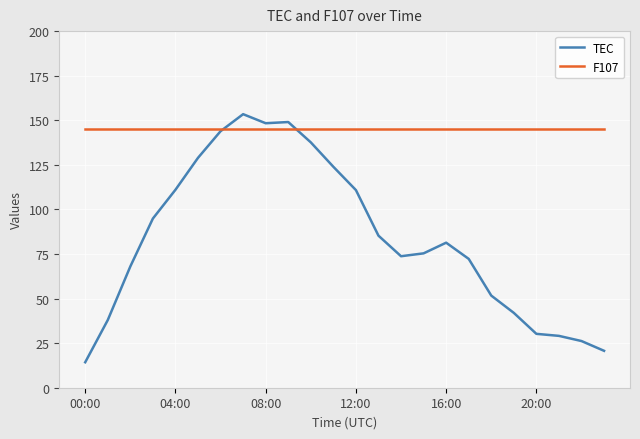

List the series in order of their peak value, highest first.

TEC, F107